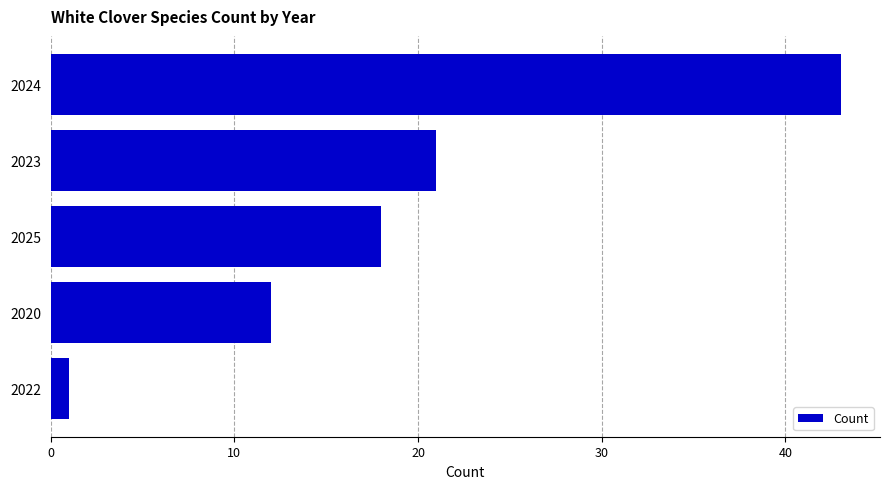

How many values are below 18?

2